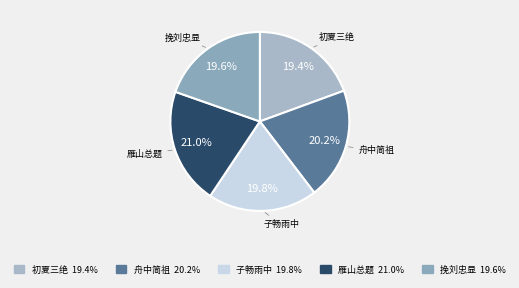

How many segments does this pie chart have?

5